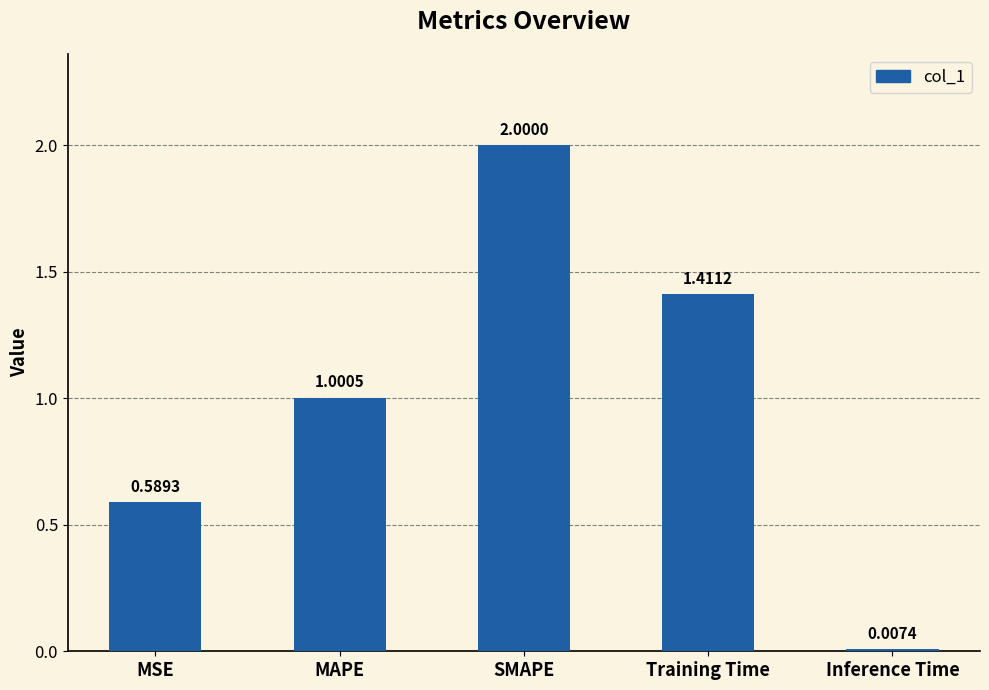

List the labels in order of value, largest first.

SMAPE, Training Time, MAPE, MSE, Inference Time